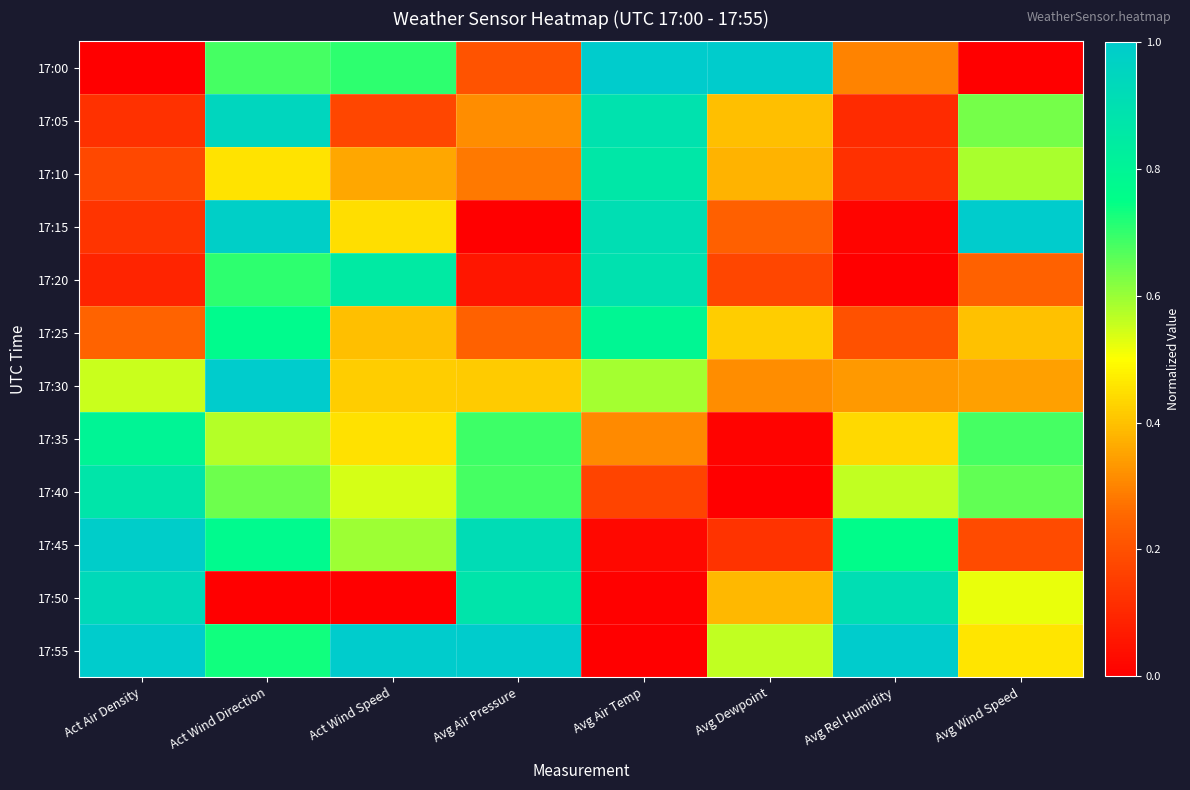

At which category is the sum across all series the highest?

Act Wind Direction